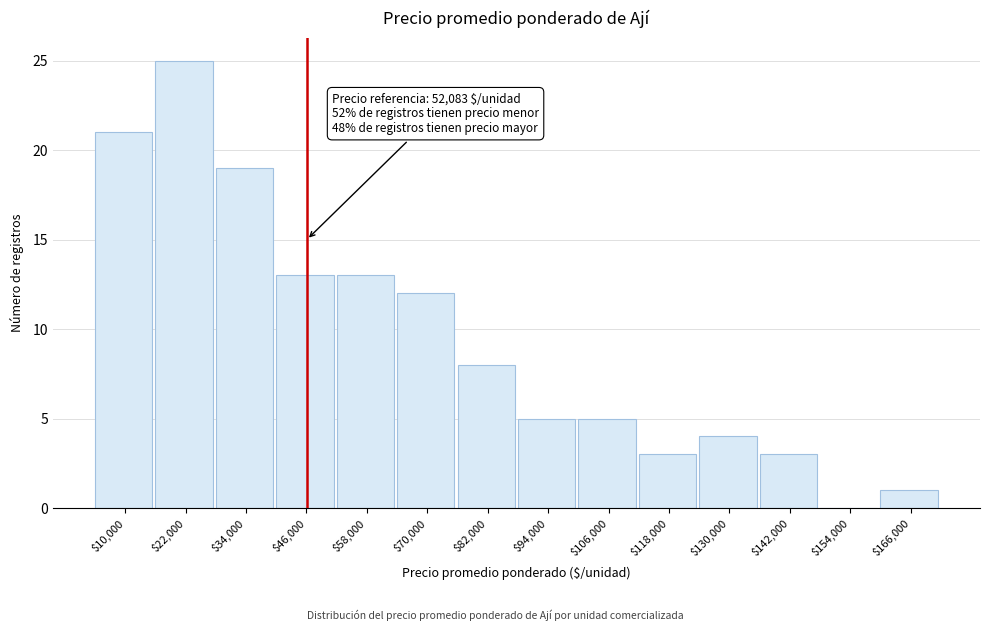

What is the maximum value shown in the chart?

25